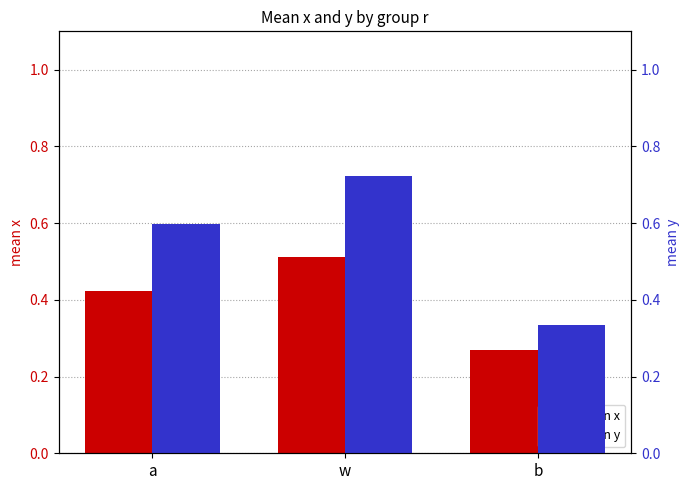

True or false: mean y has a value of 0.6 at a.

True